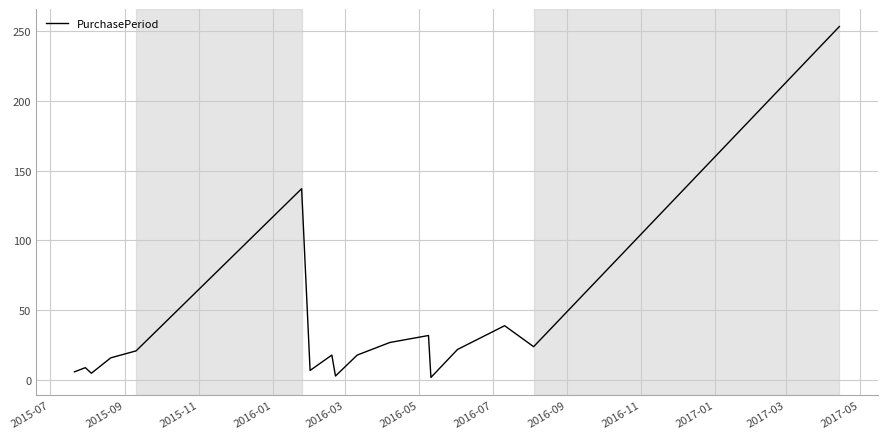

What is the difference between the maximum and minimum values?

251